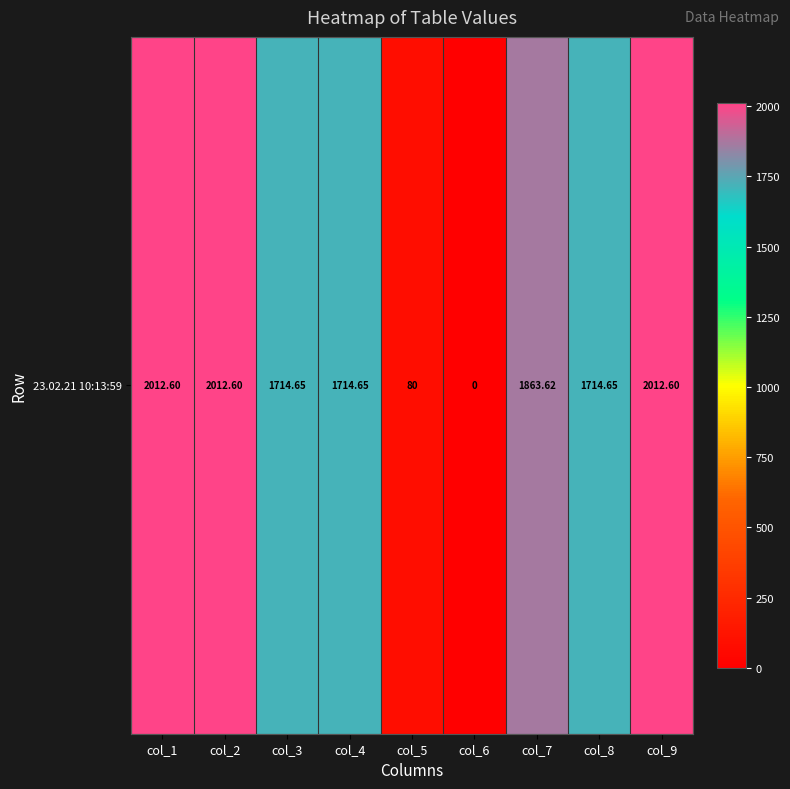

The chart shows a value of 2611.9 at col_8. True or false?

False